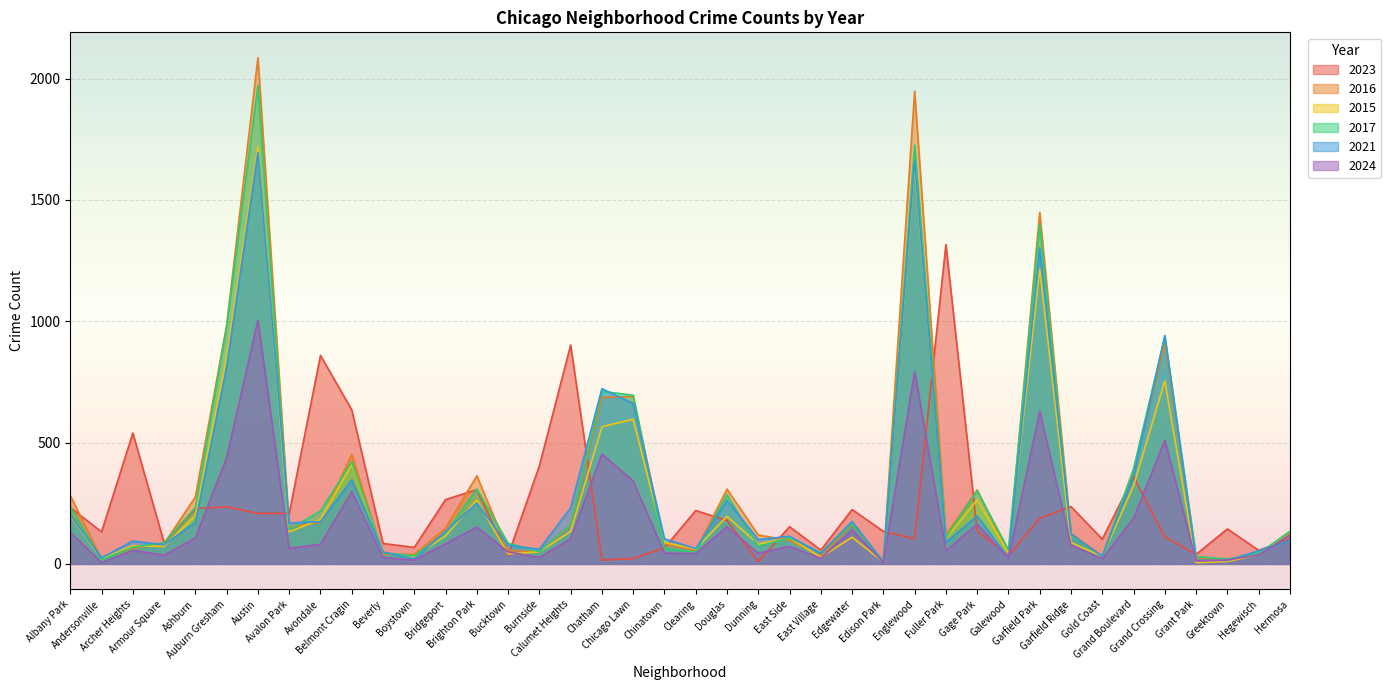

Rank the series at Ashburn from lowest to highest value.

2024, 2021, 2015, 2023, 2017, 2016